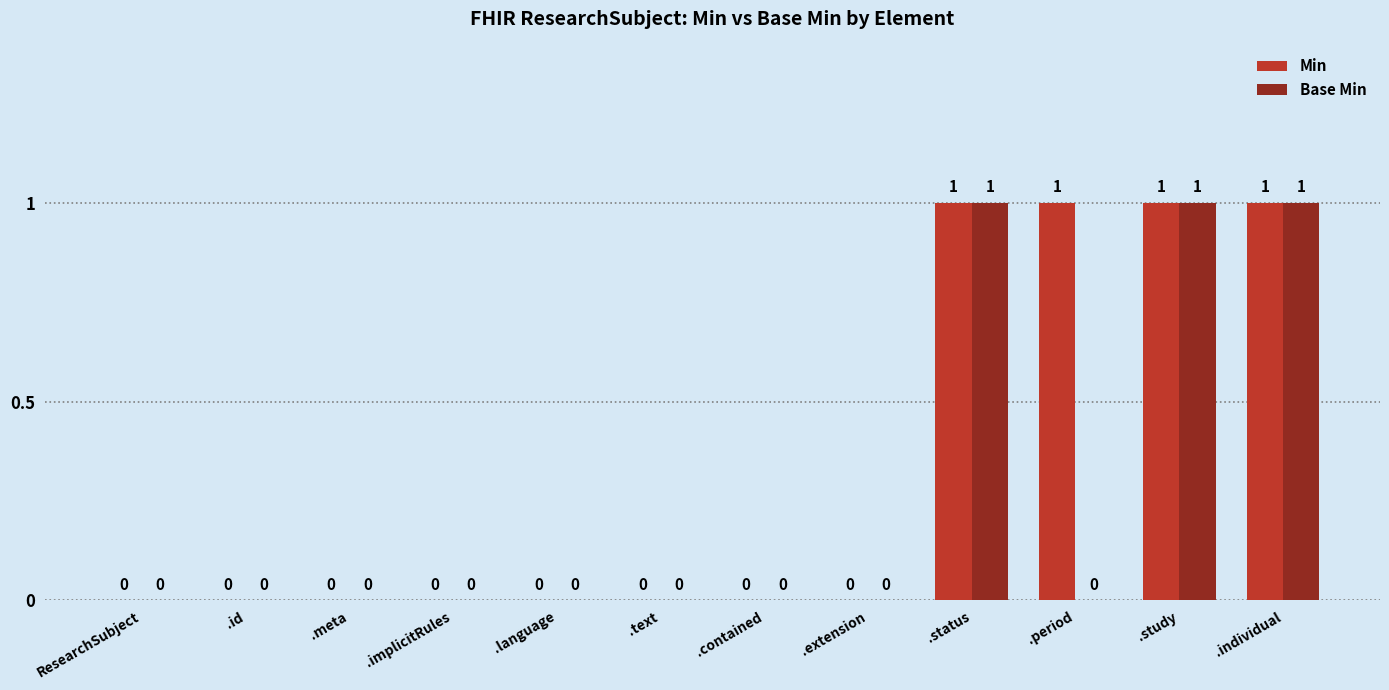

The Base Min series shows 0 at .extension. True or false?

True